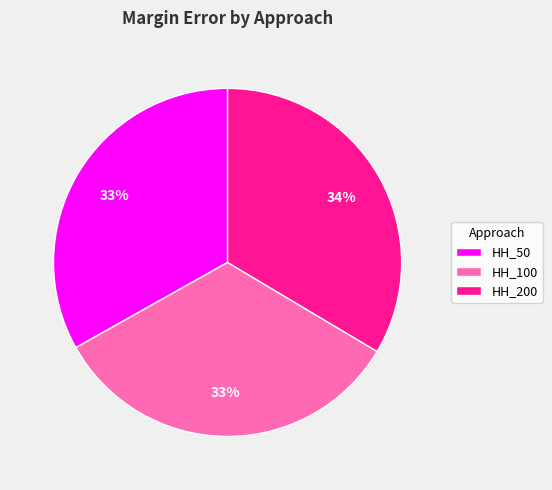

Is the sum of HH_200 and HH_50 greater than half?

Yes